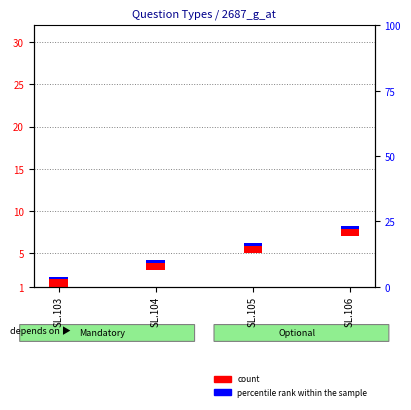

Count the number of categories in the chart.

4